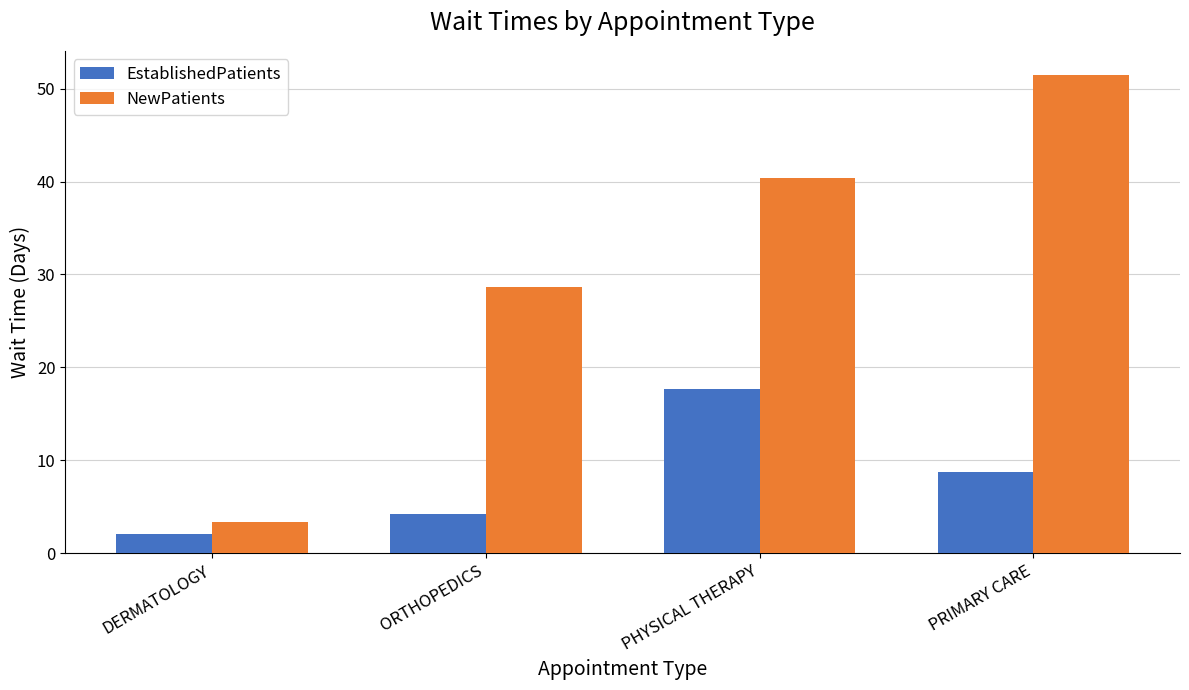

Which series has the largest range (max minus min)?

NewPatients